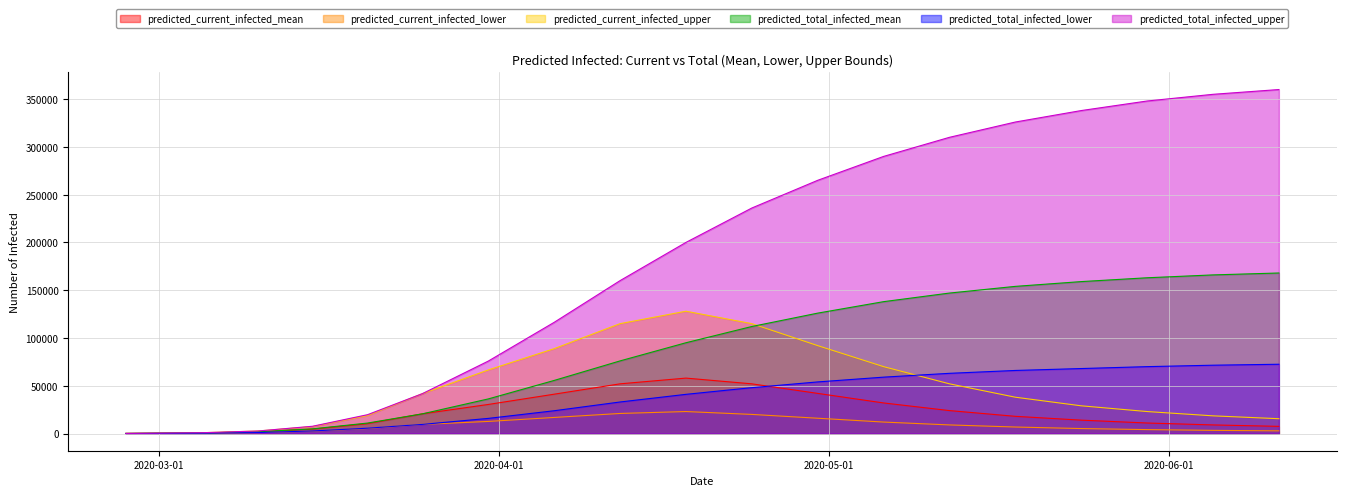

At which category is the sum across all series the highest?

2020-06-11